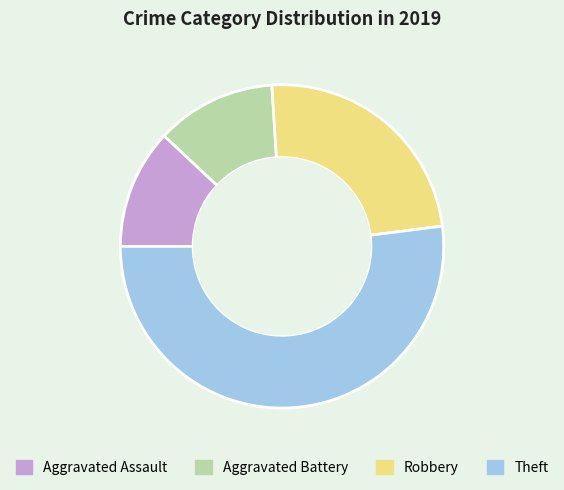

How many segments does this pie chart have?

4